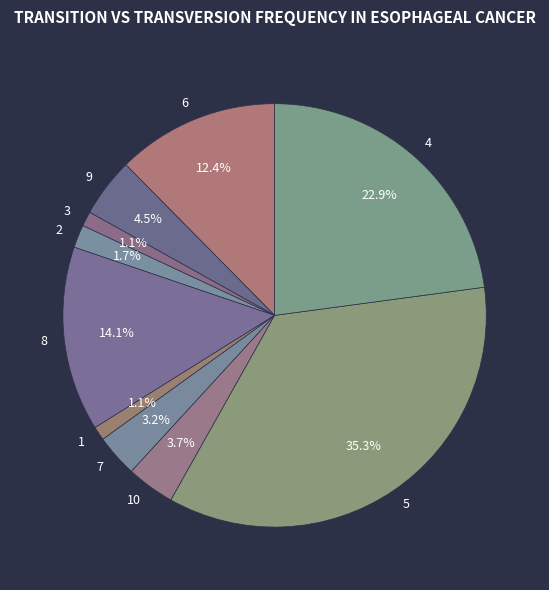

What is the total percentage of 5 and 9?

39.8%